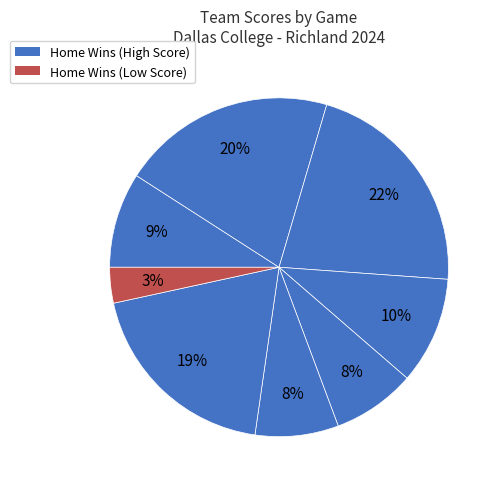

How many segments does this pie chart have?

8